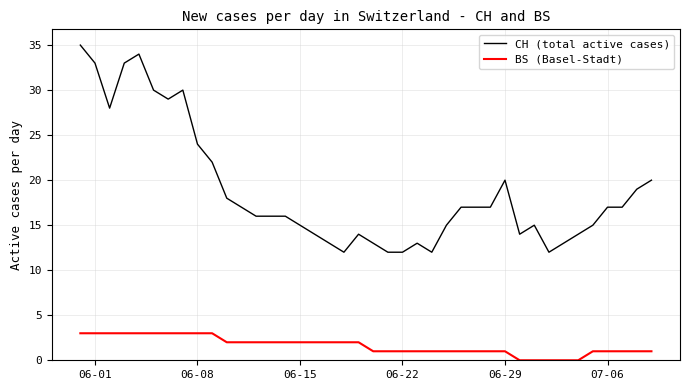

Which series has the largest range (max minus min)?

CH (total active cases)